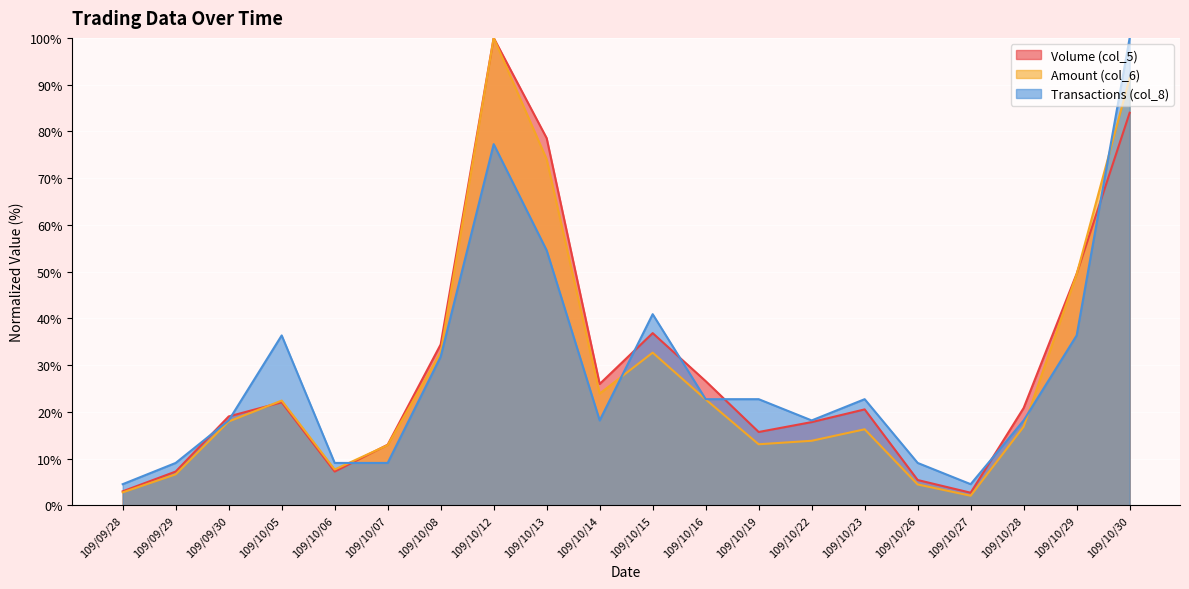

Where do Volume (col_5) and Amount (col_6) first cross each other?

109/09/30 and 109/10/05